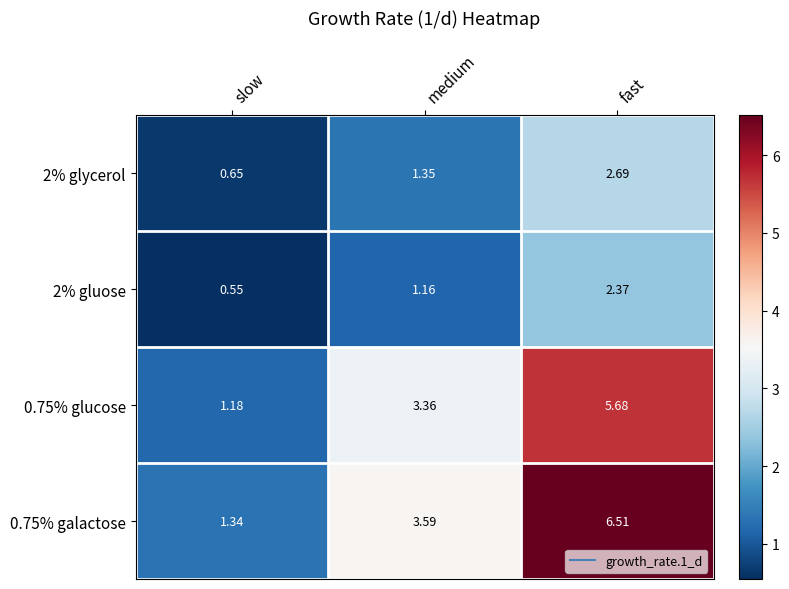

Which series has the widest spread of values?

0.75% galactose